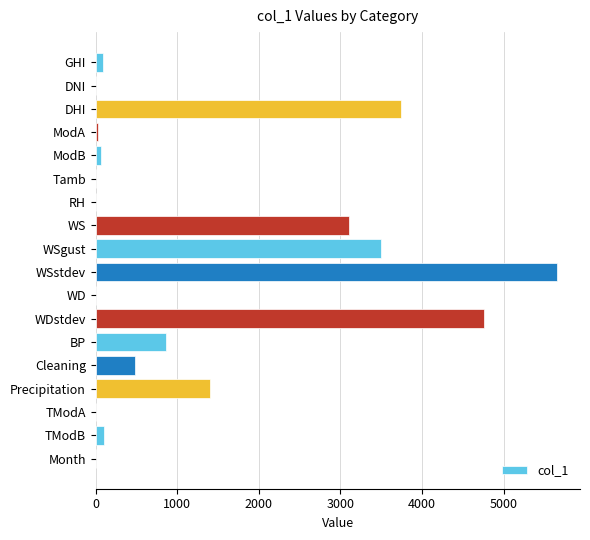

Is it true that the value at Precipitation is 2463?

False